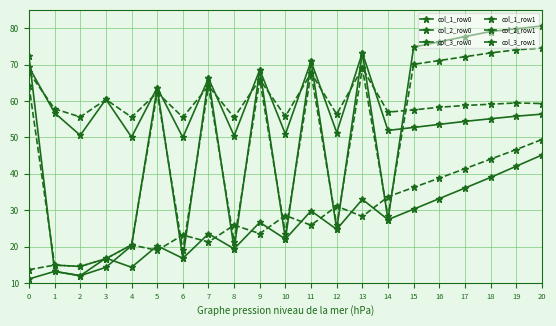

True or false: col_1_row1 and col_2_row0 cross at least once.

False